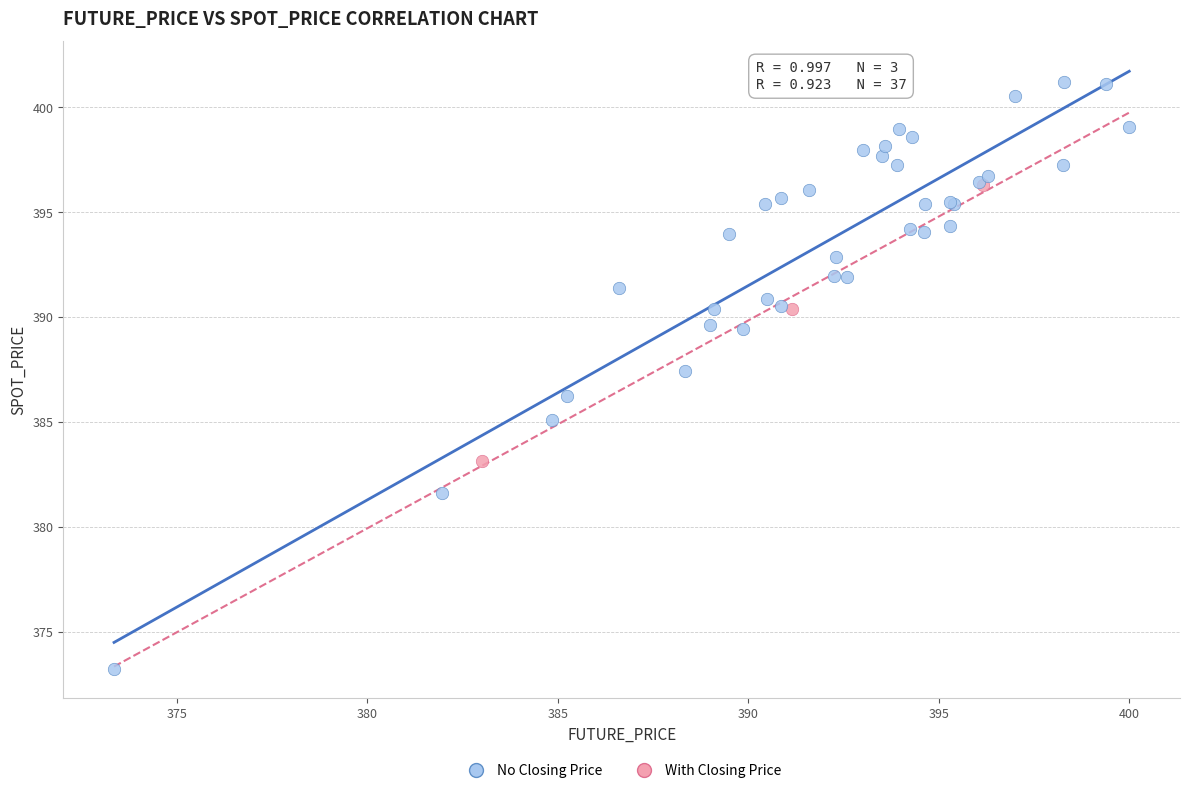

Which series has the widest spread of Y values?

No Closing Price